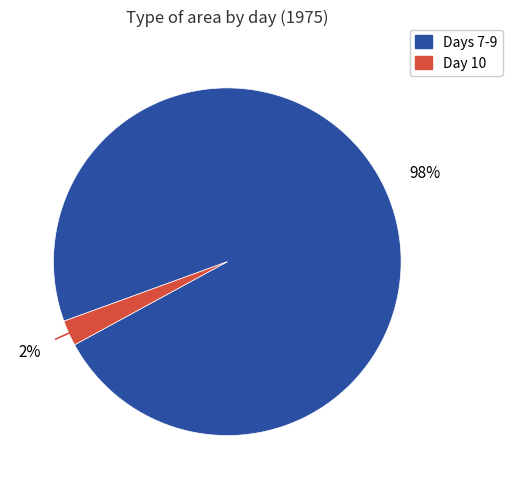

Does any single category account for the majority?

Yes